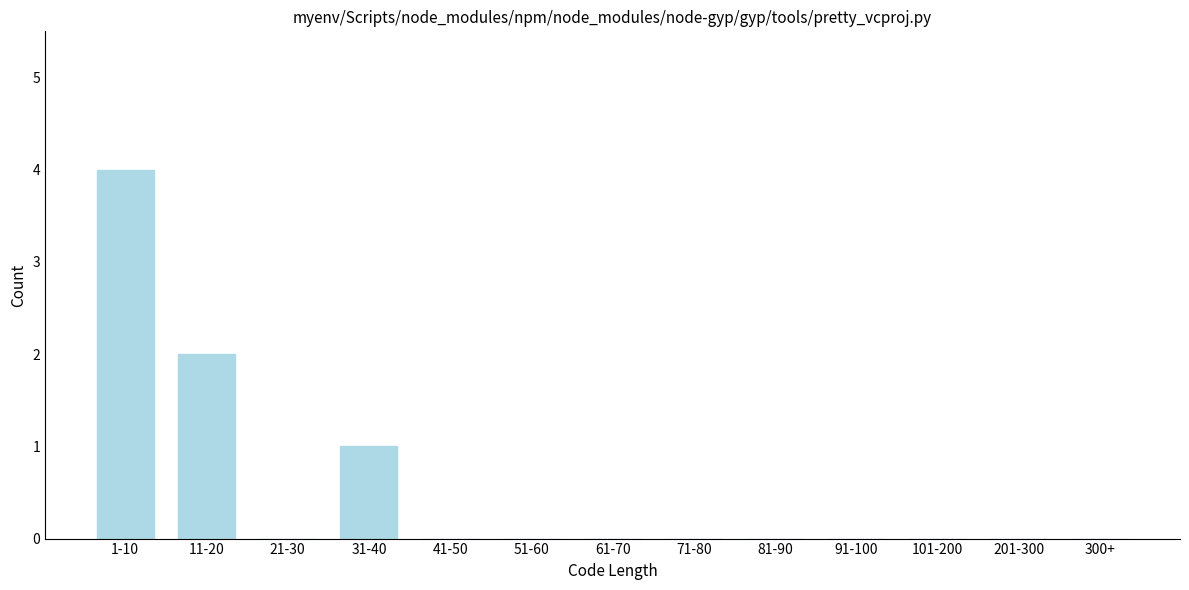

Reading right to left, list all the values displayed in this chart.

300+=0	201-300=0	101-200=0	91-100=0	81-90=0	71-80=0	61-70=0	51-60=0	41-50=0	31-40=1	21-30=0	11-20=2	1-10=4